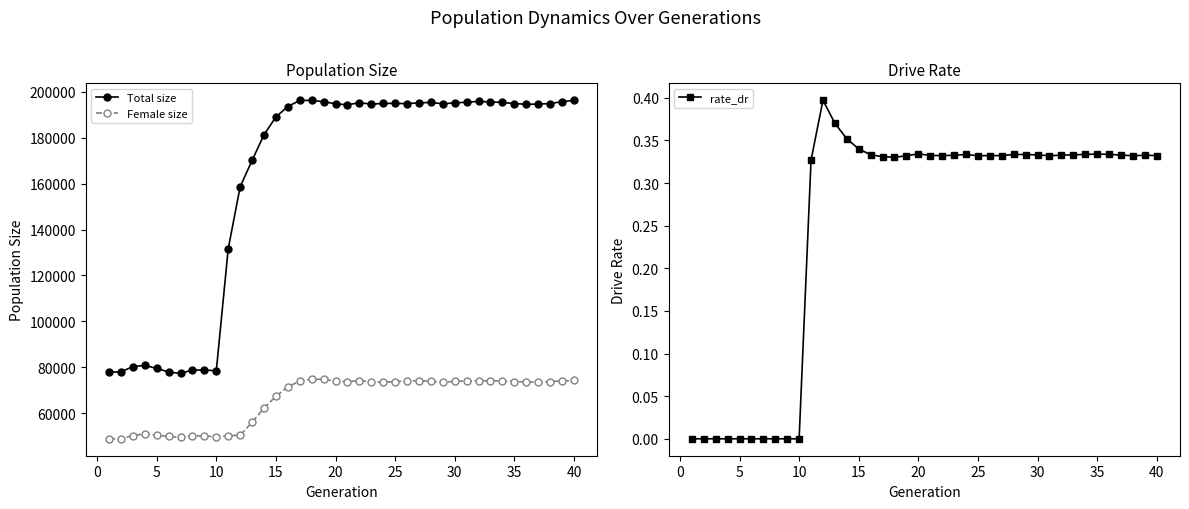

What is the highest value of the Total size series?

196301